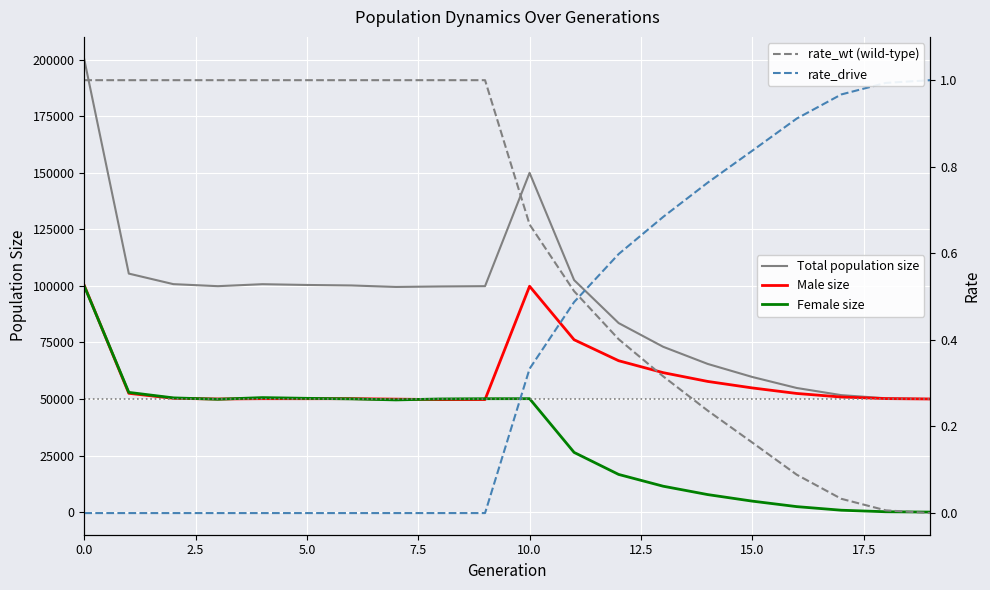

Which series has the largest total across all categories?

Total population size